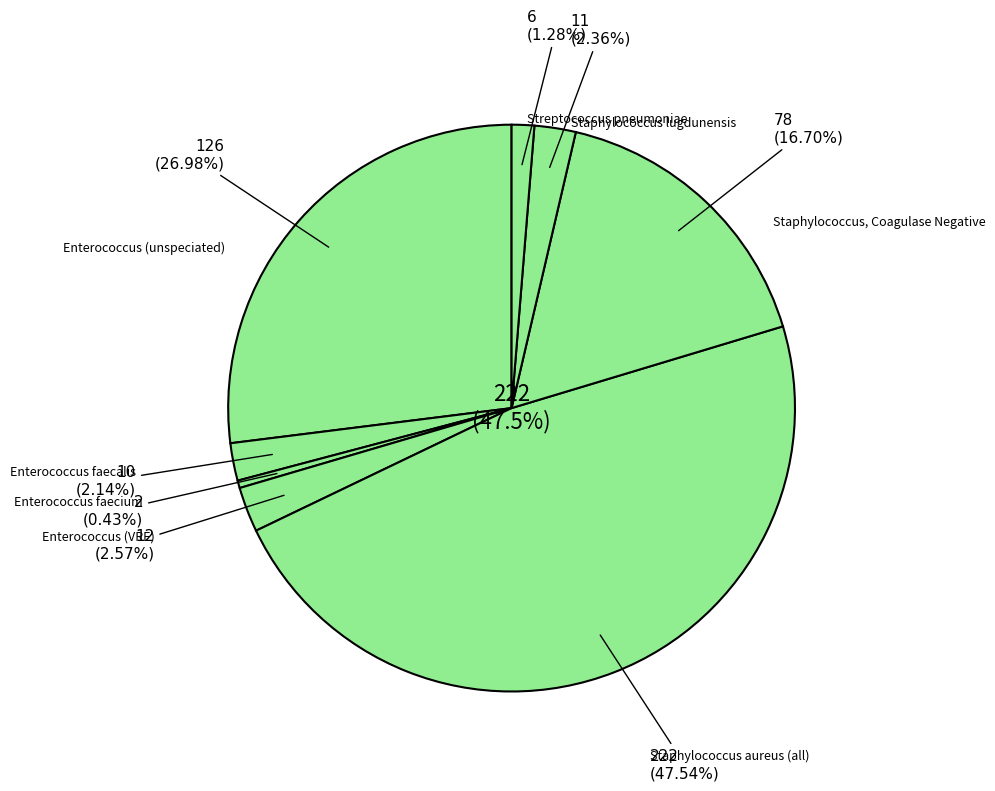

To the nearest percent, what is the difference between the largest and smallest slice percentages?

47%